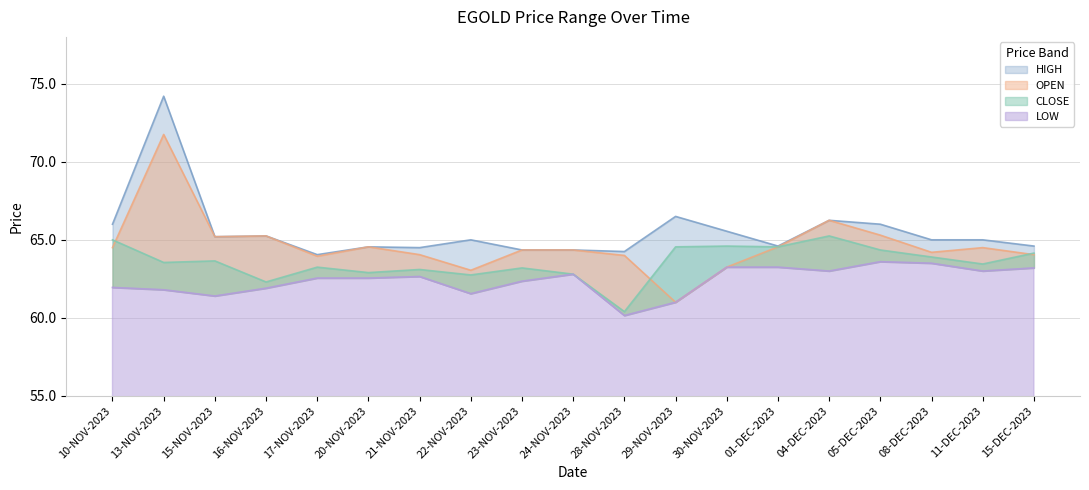

How many intersections are there between CLOSE and OPEN?

3